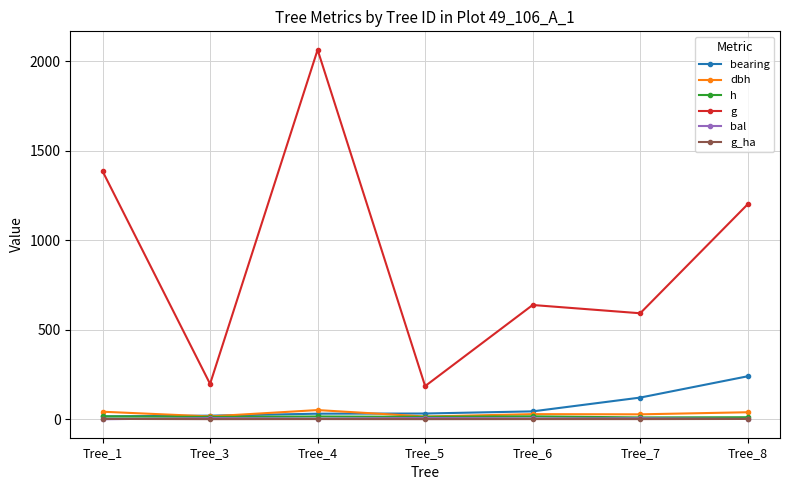

At which category does the chart reach its peak across all series?

Tree_4